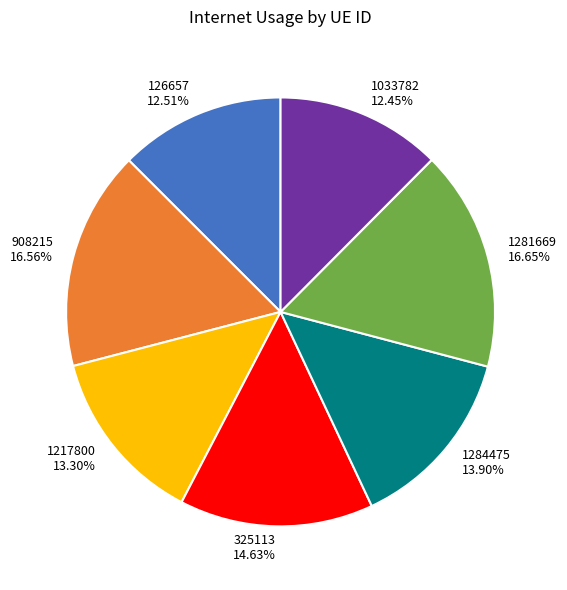

To the nearest percent, what is the difference between the largest and smallest slice percentages?

4%